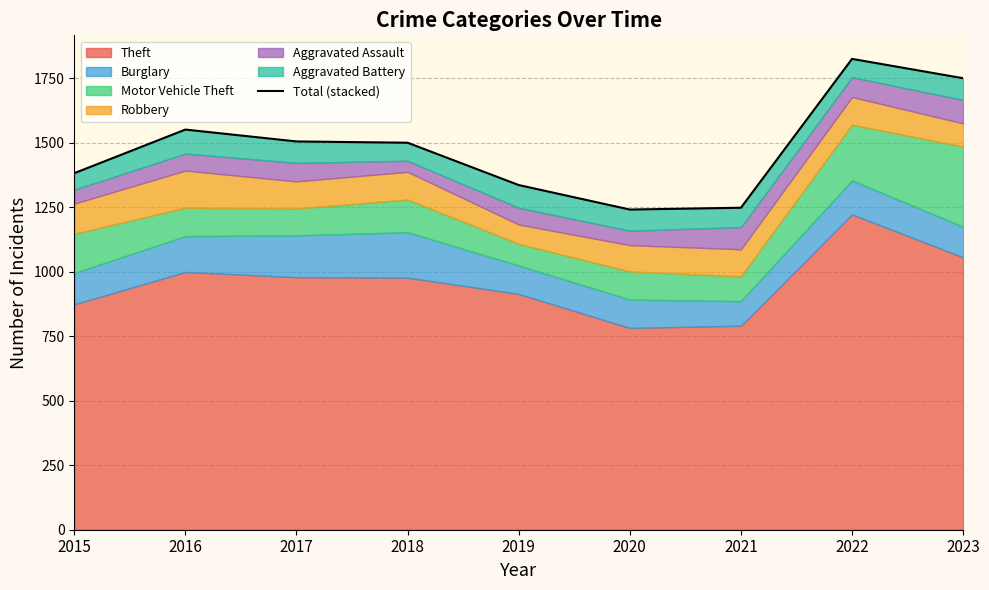

List the labels in order of value, largest first.

2022, 2023, 2016, 2017, 2018, 2015, 2019, 2021, 2020